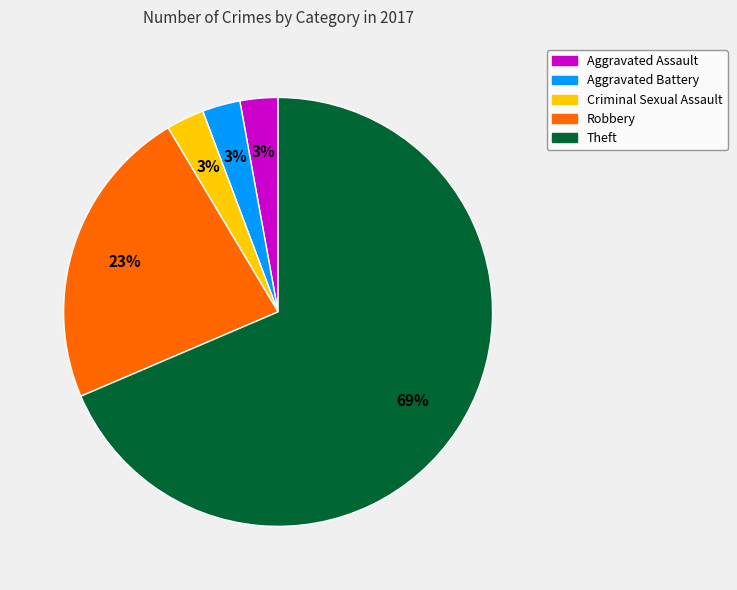

What is the ratio of the value at Aggravated Battery to the value at Criminal Sexual Assault?

1.0